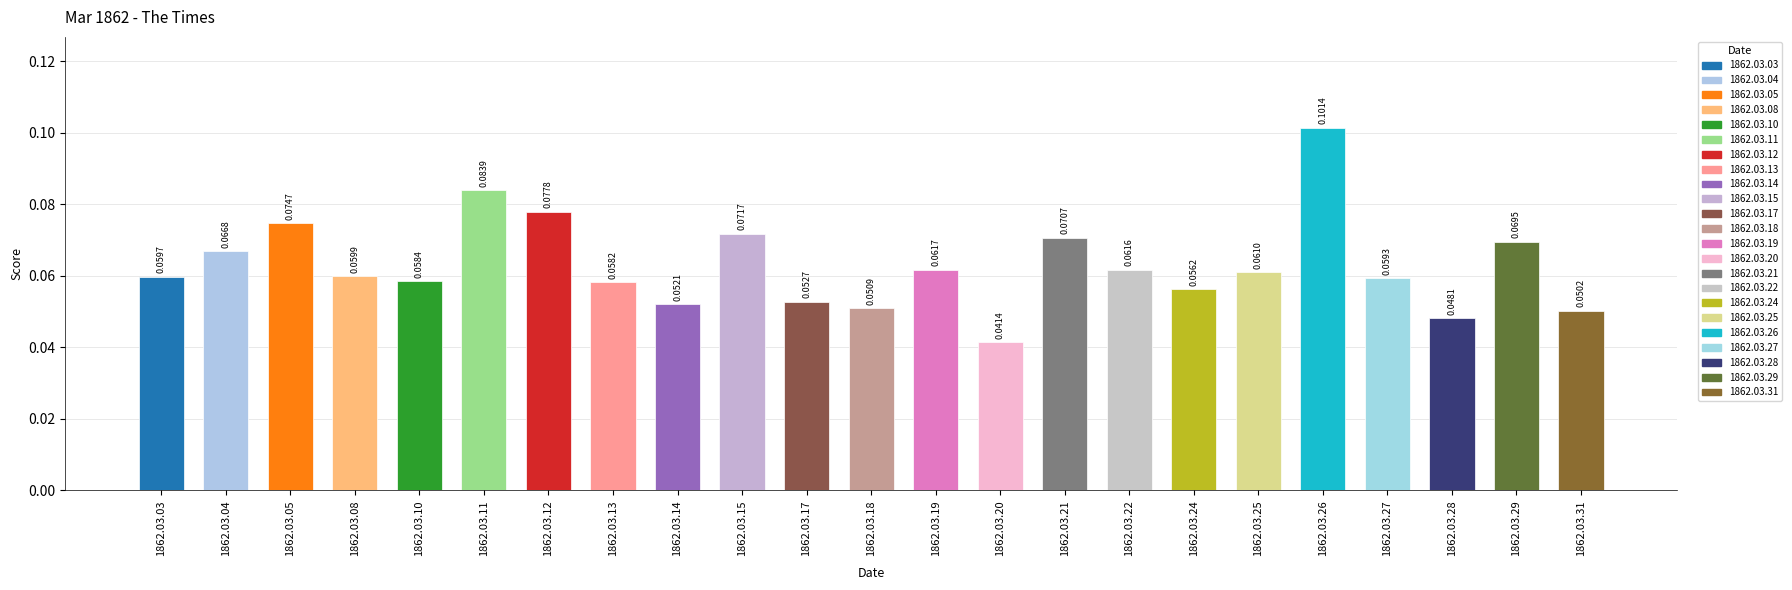

What is the sum of all values?

1.4